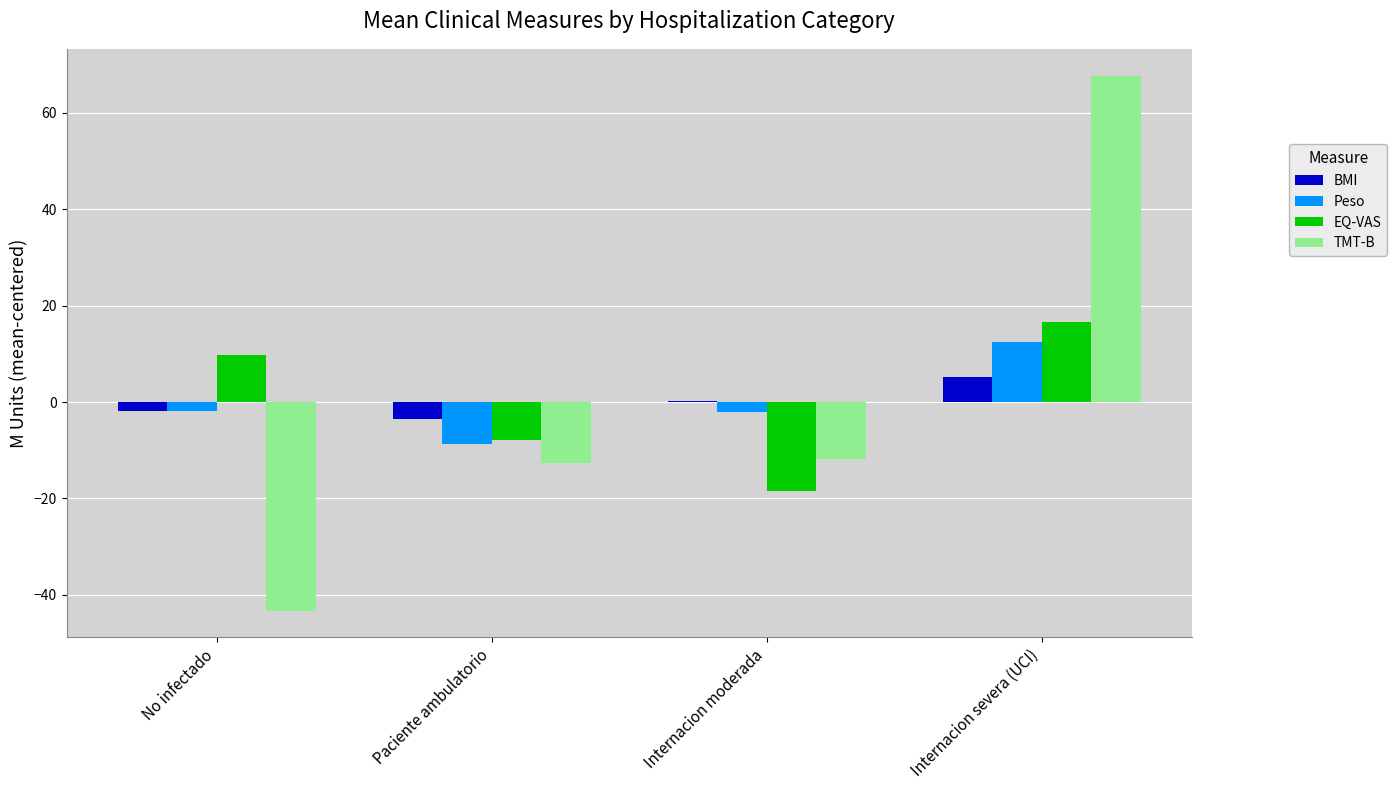

At which category does the chart reach its peak across all series?

Internacion severa (UCI)